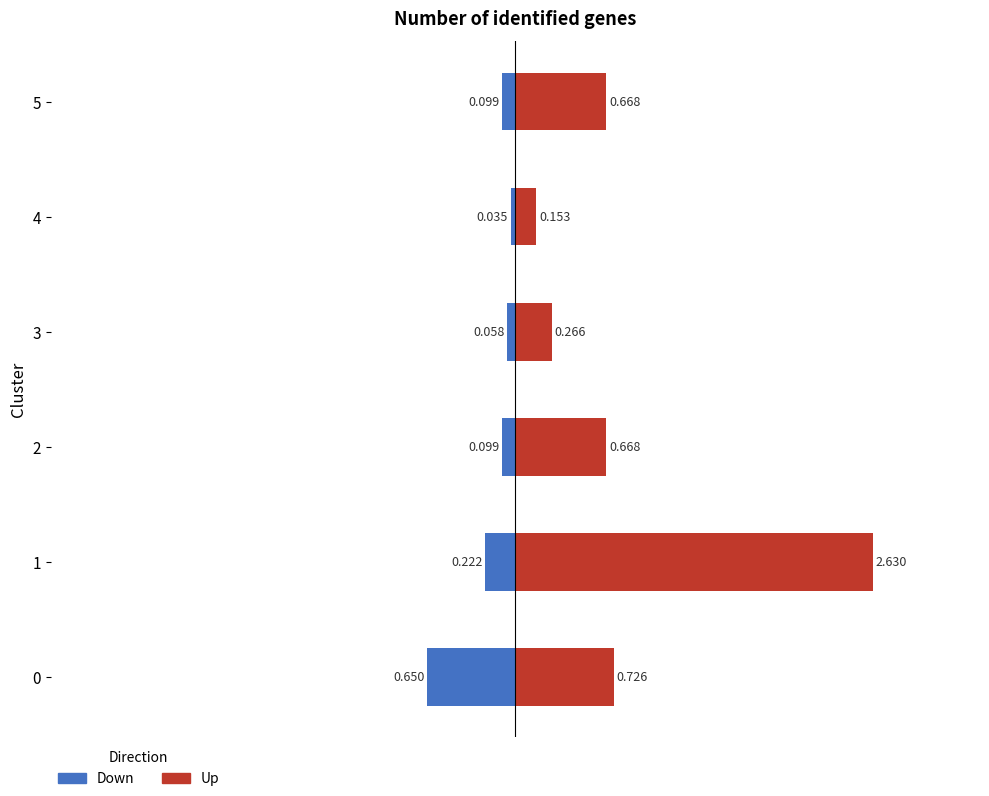

Which series has the largest range (max minus min)?

Up